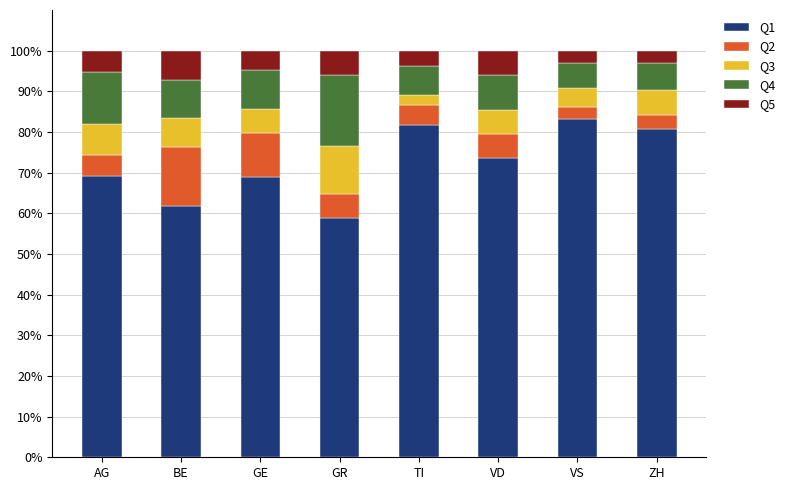

How many distinct data groups are displayed?

5